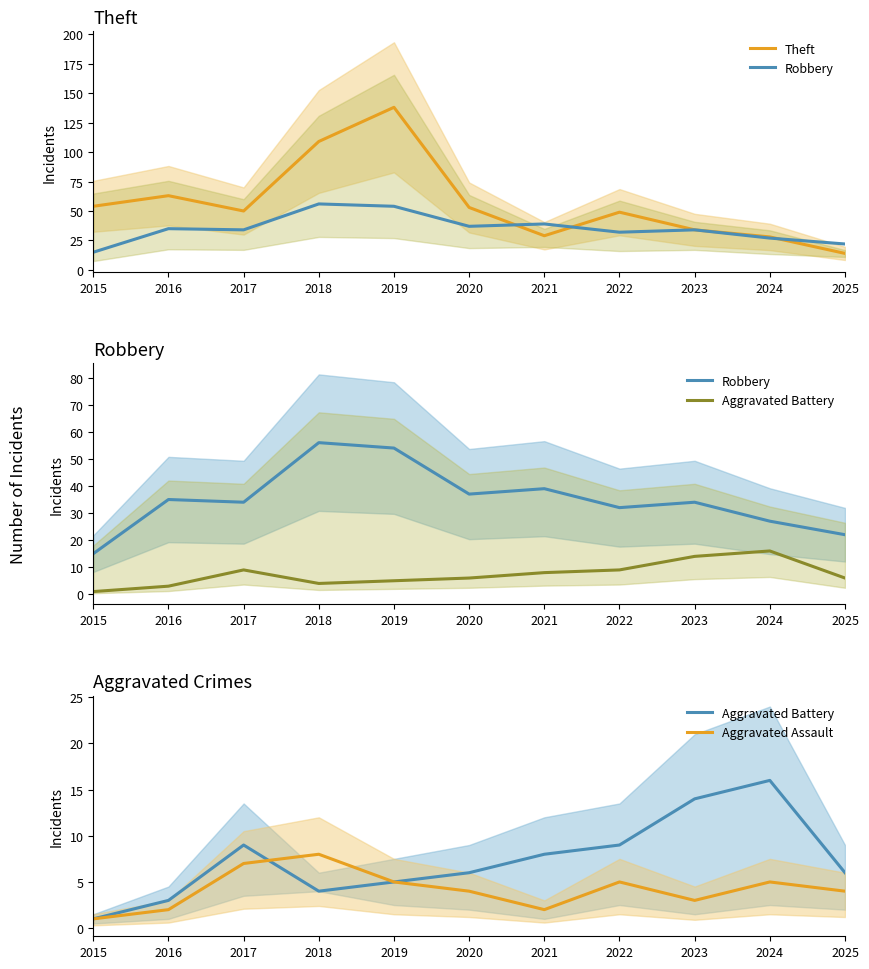

What is the value of the Robbery point at the 10th from the left?

27